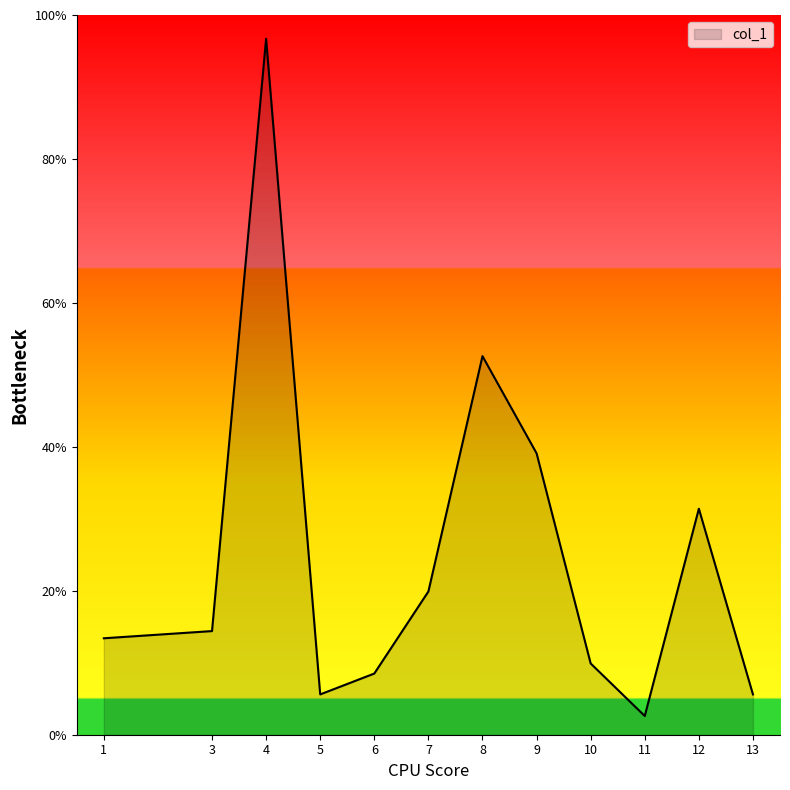

True or false: there are more than 2 points higher than both neighbors.

True